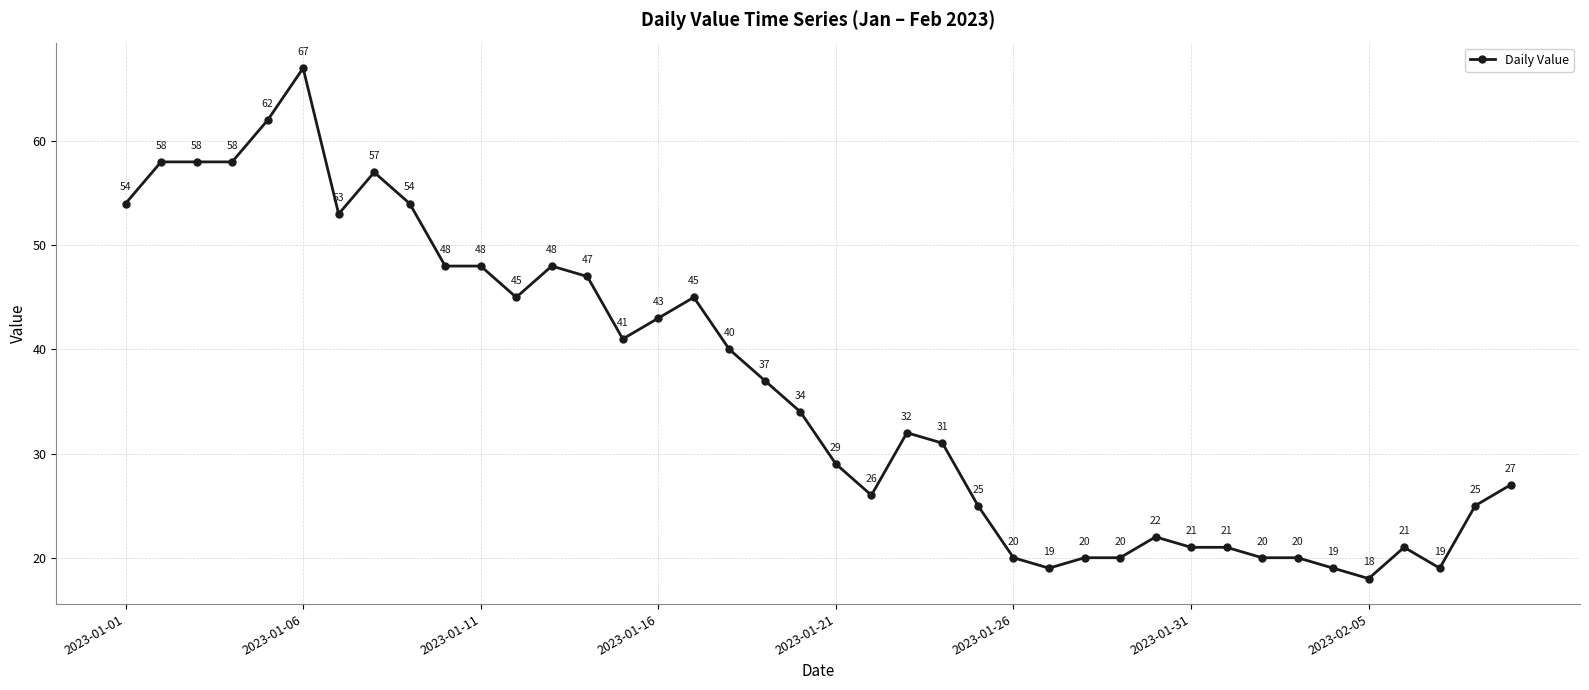

What is the greatest value displayed?

67